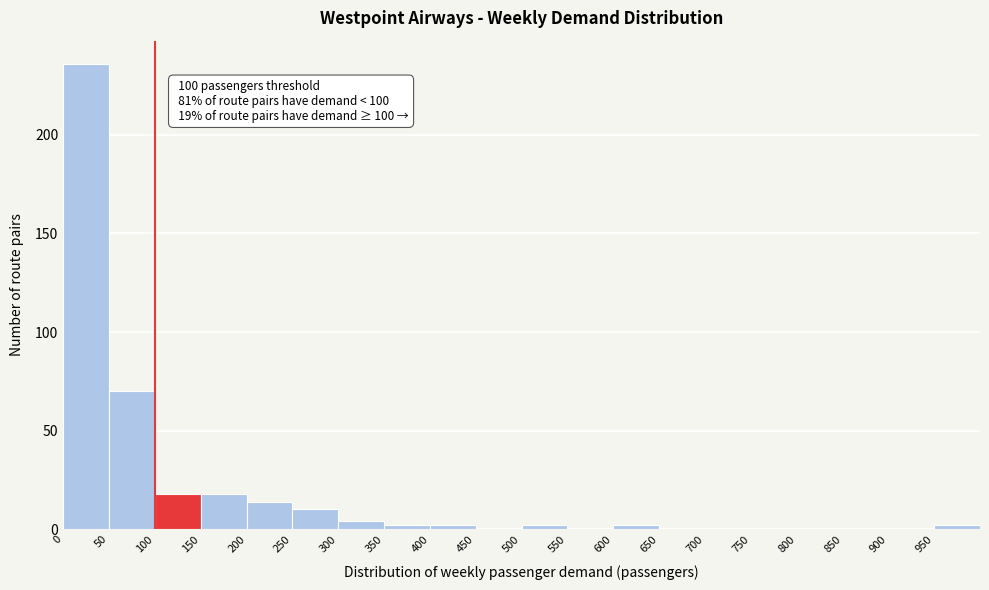

Over which range of the x-axis is the bar tallest?

0 to 50